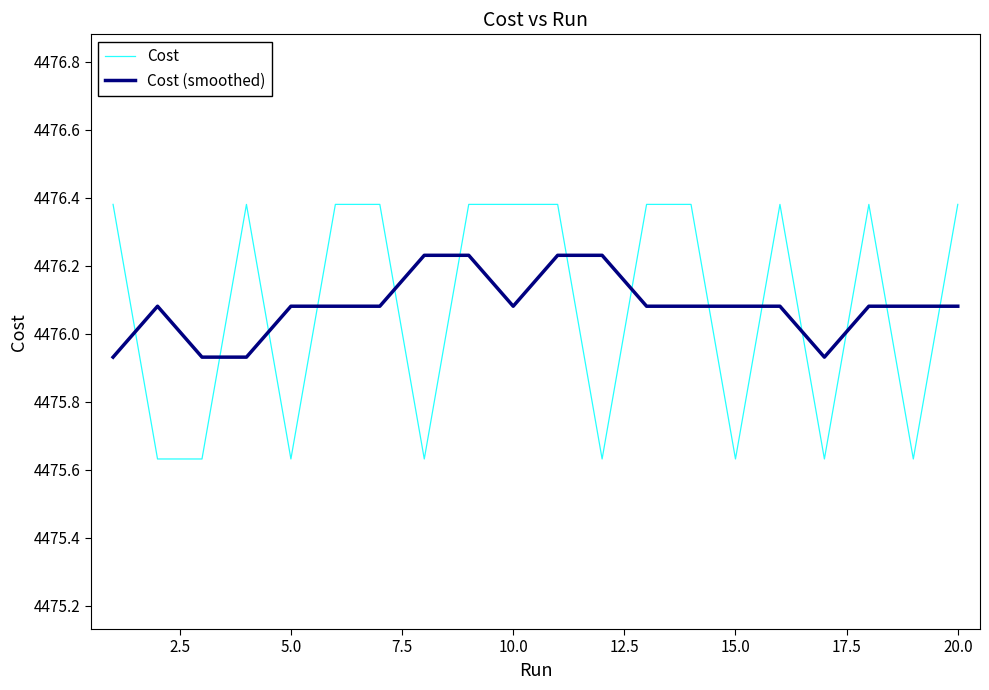

What is the difference between the maximum and minimum values in the Cost series?

0.7